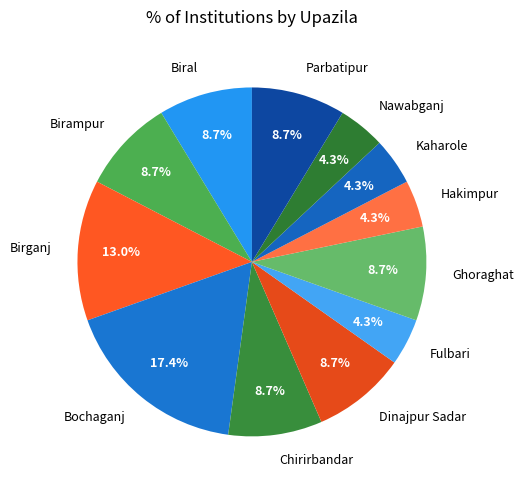

How many slices are in this pie chart?

12